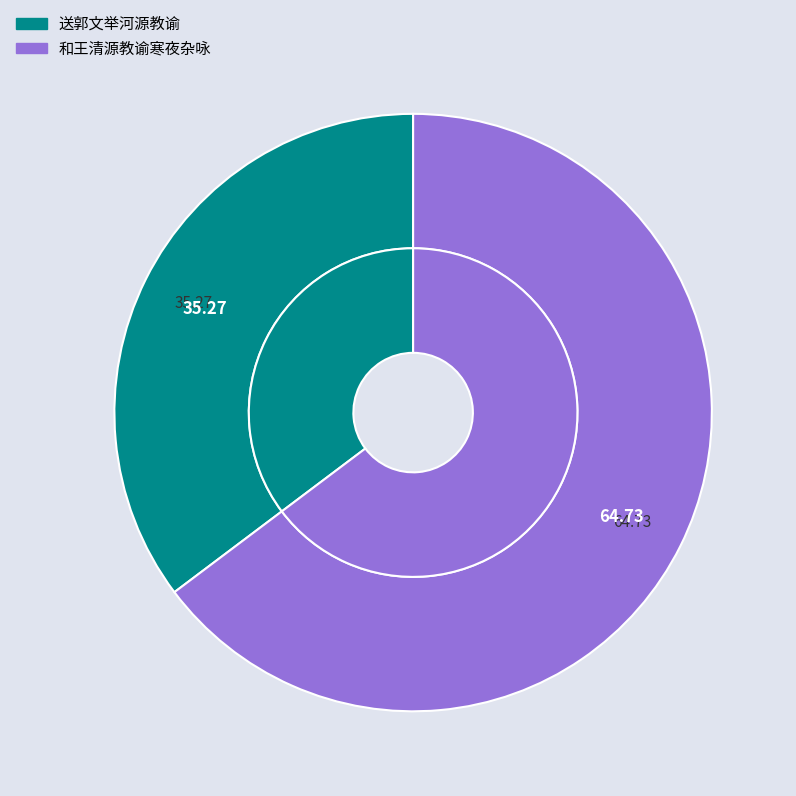

What is the ratio of the value at 和王清源教谕寒夜杂咏 to the value at 送郭文举河源教谕?

1.8